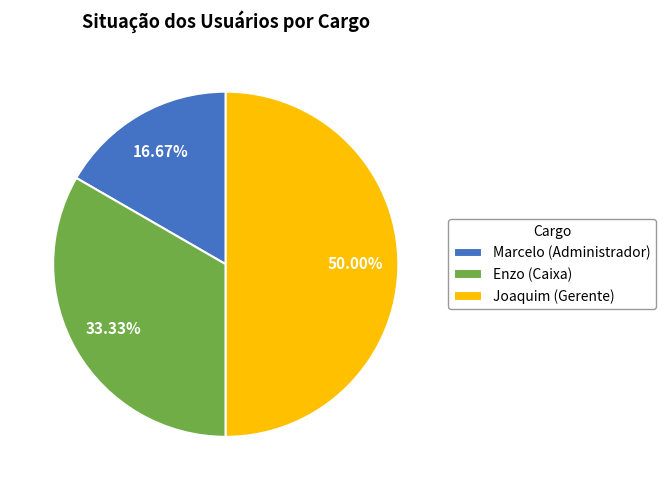

Between Joaquim (Gerente) and Enzo (Caixa), which is larger?

Joaquim (Gerente)